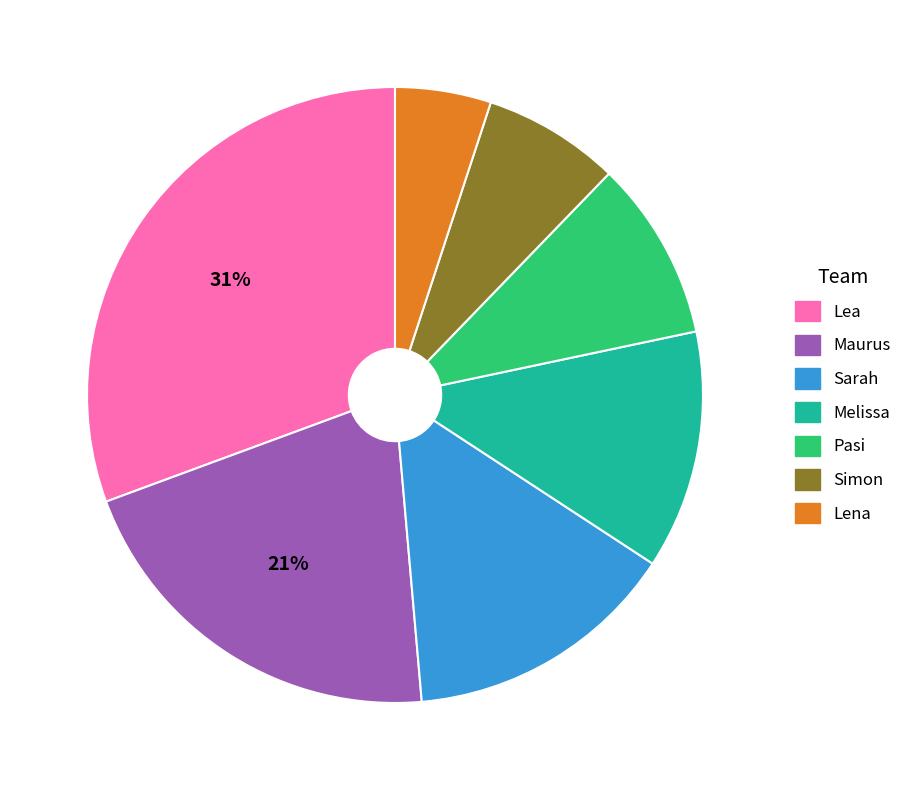

Count the number of slices in the pie.

7